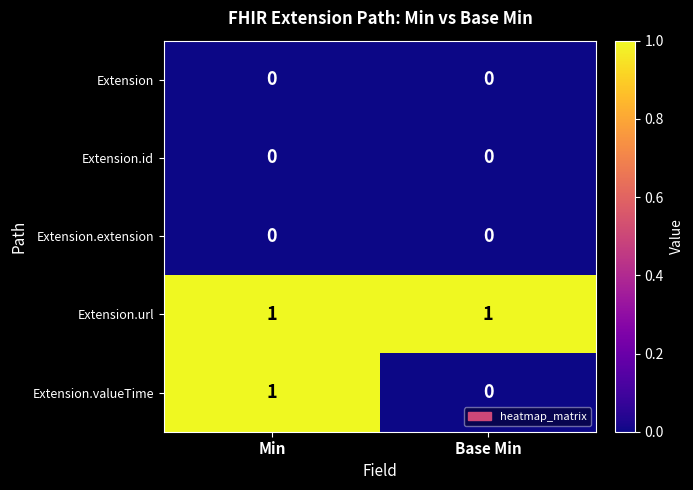

Which series has the largest total across all categories?

Extension.url